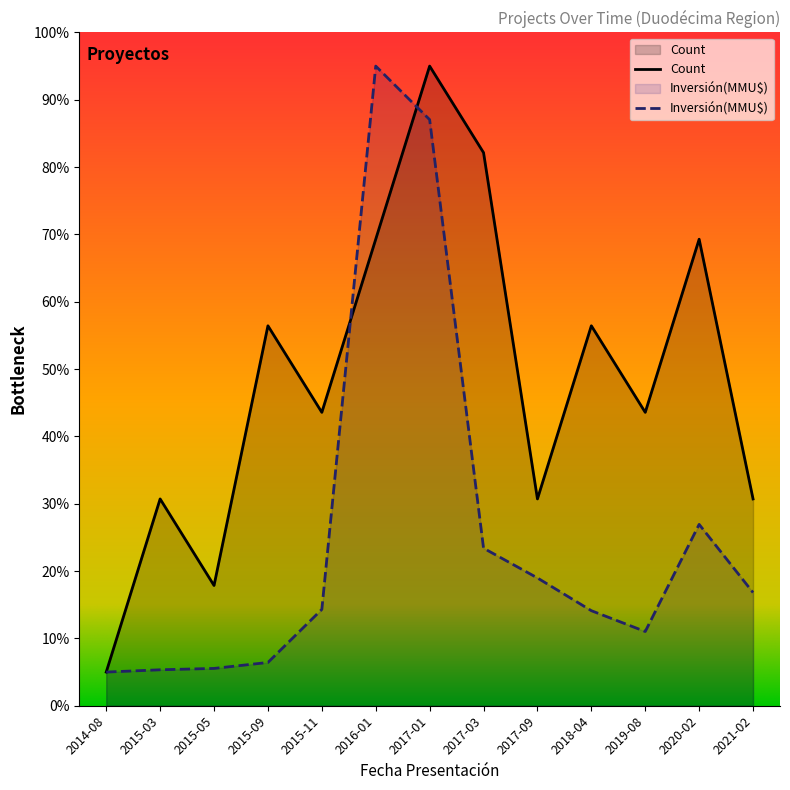

The Count series shows 18.5 at 2015-11. True or false?

False